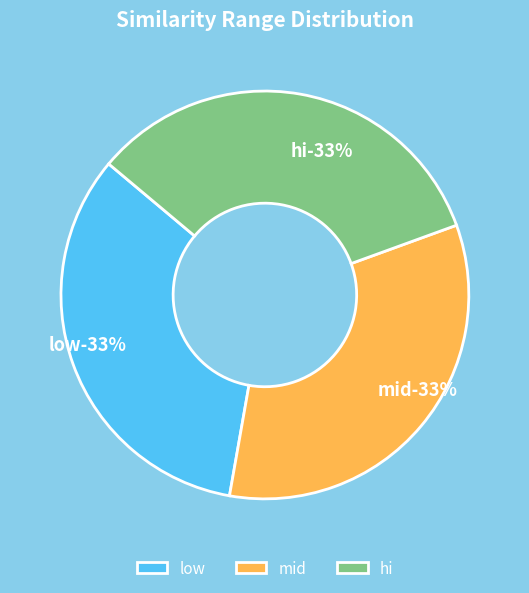

Which slice is the largest?

hi